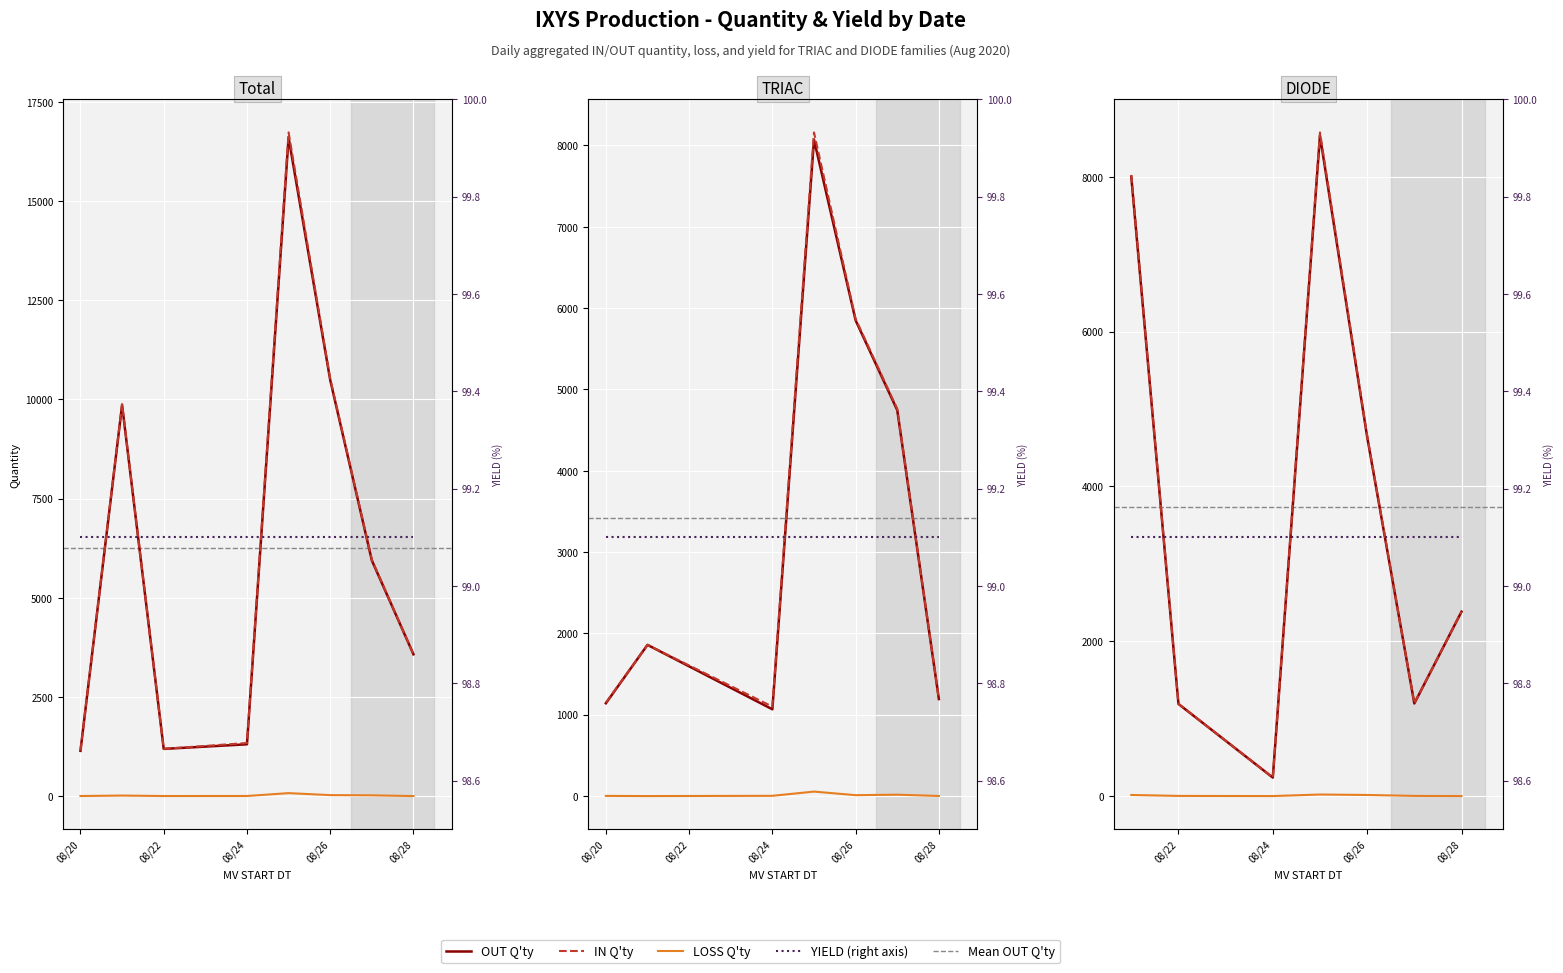

How many categories are shown in the chart?

7